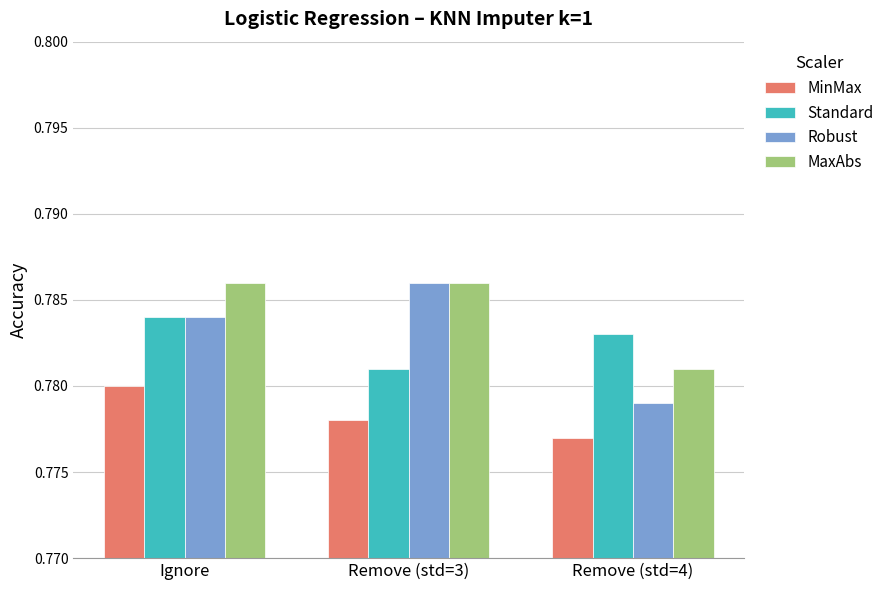

True or false: MaxAbs has a value of 0.3 at Ignore.

False